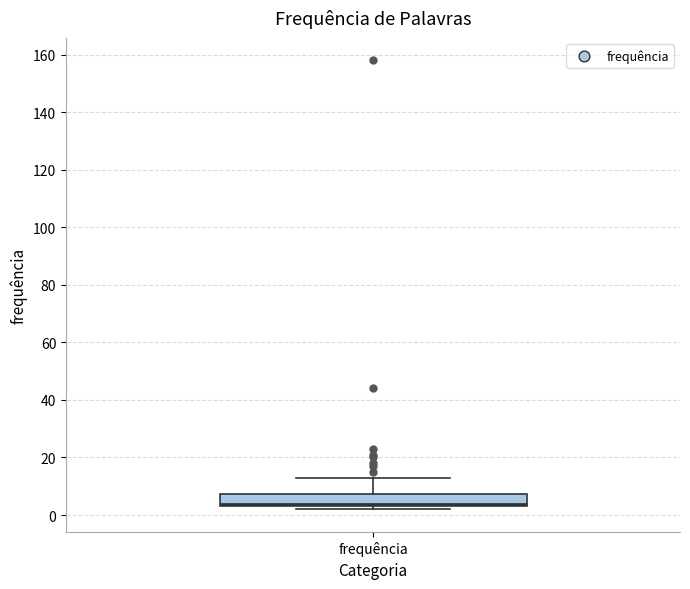

Read this box plot against the y-axis: the position of the median line, the range covered by the box, and the ends of both whiskers. The values are not printed on the chart, so give them approximately, as read against the axis.

median 4 (just above the box's lower edge), box 4 to 8, whiskers 2 to 14